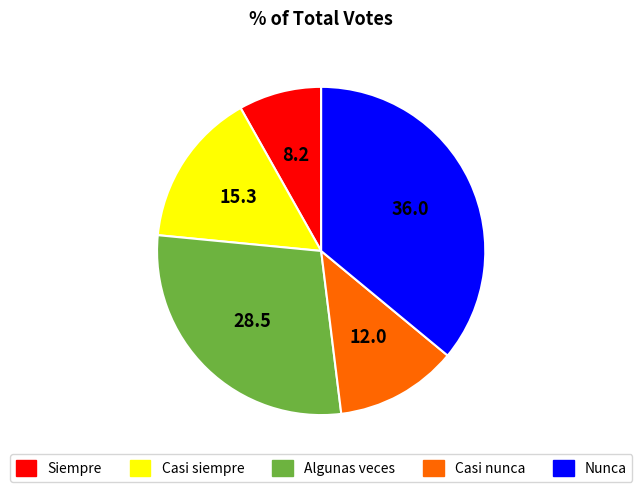

Between Siempre and Nunca, which is larger?

Nunca